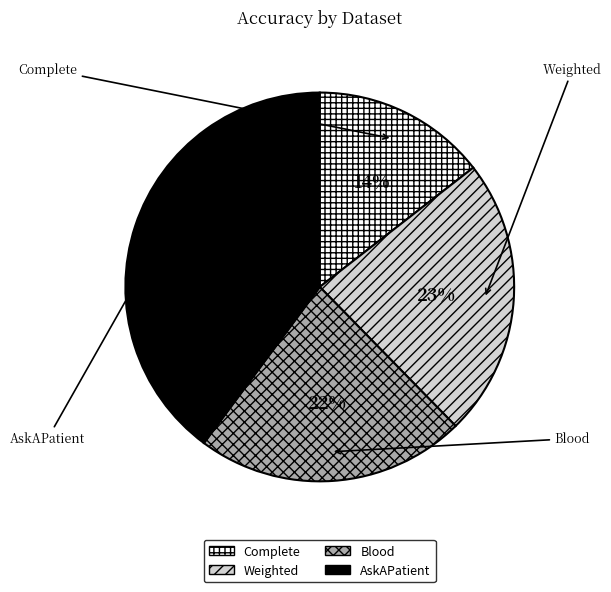

The Blood slice represents 22% of the pie. True or false?

True